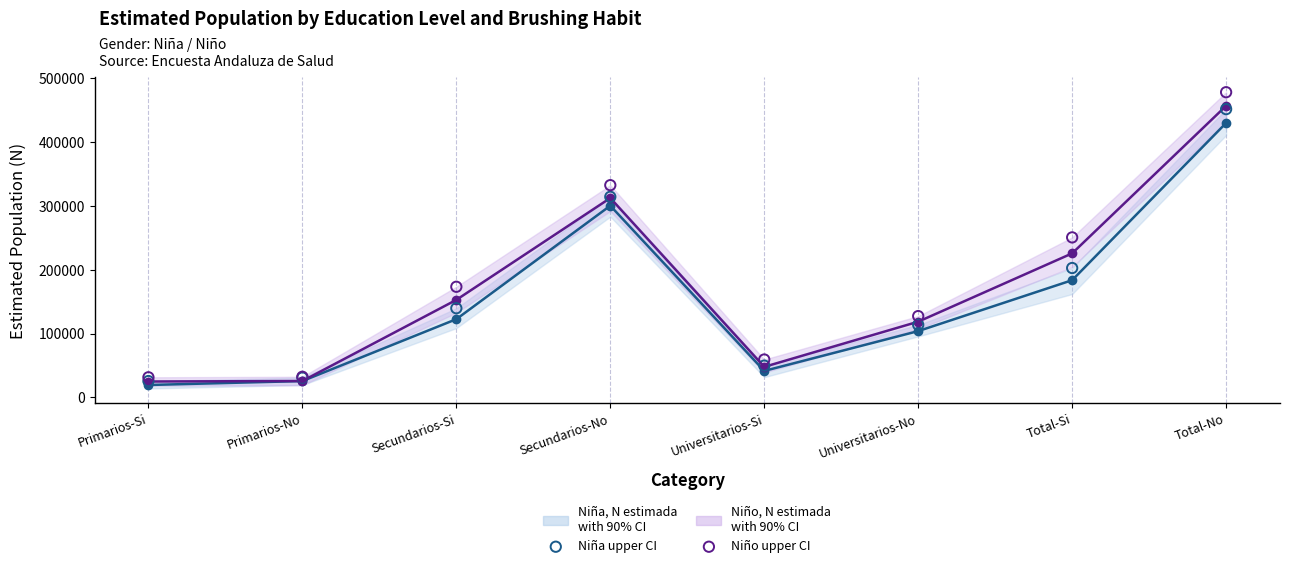

Which series contains the highest Y value?

Niño upper CI (observed ref)